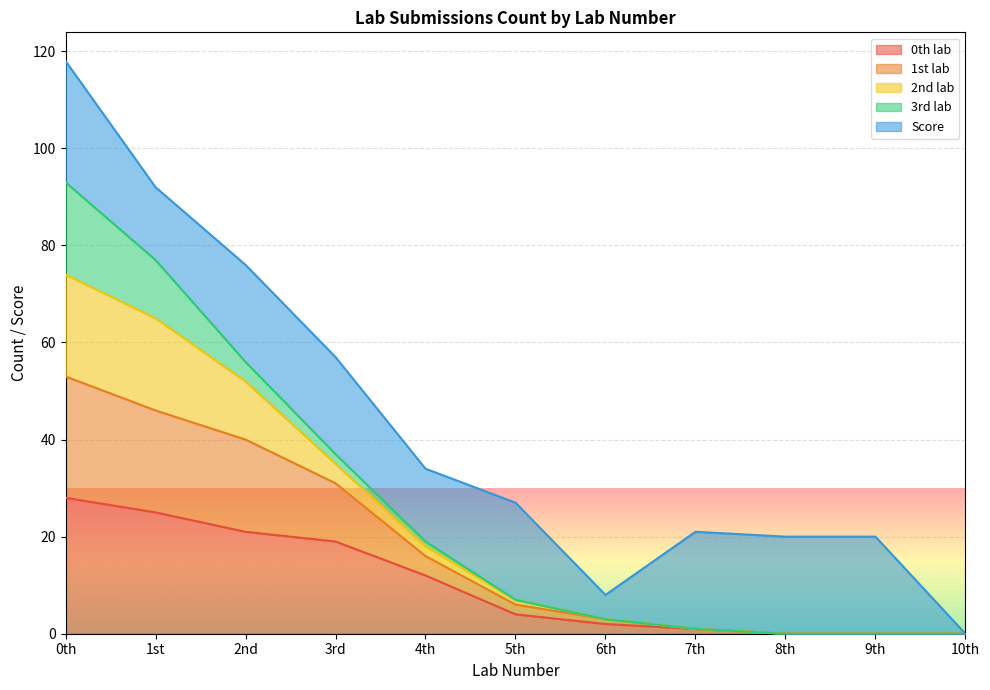

At which category is the sum across all series the highest?

0th